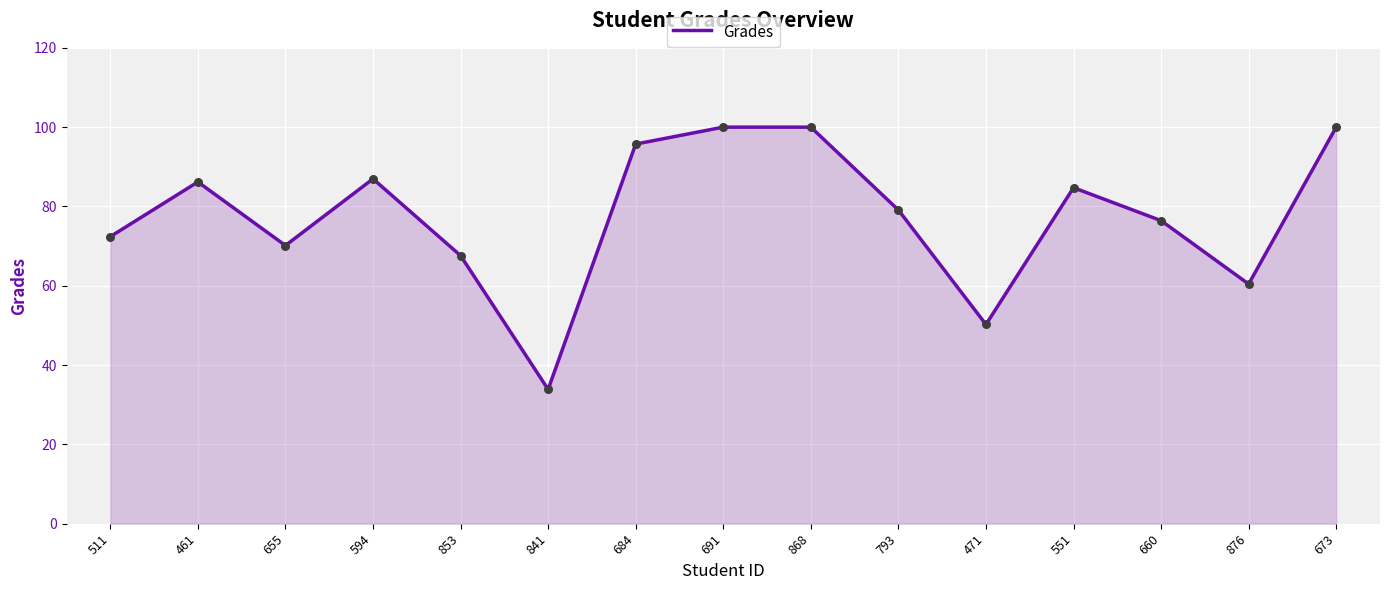

Between 841 and 660, which is larger?

660